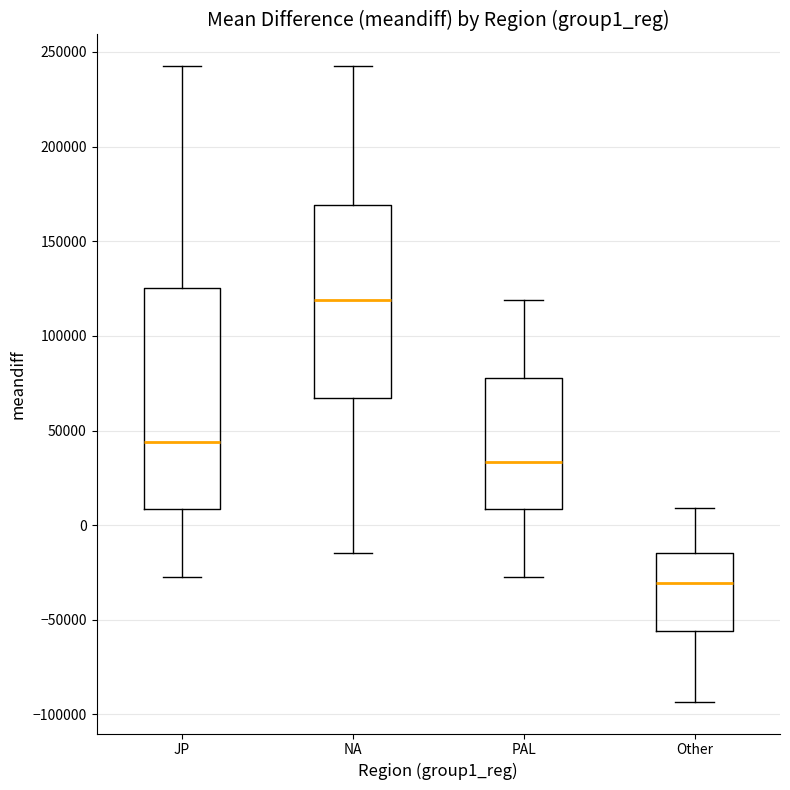

Which box is the tallest, from its lower edge to its upper edge?

JP